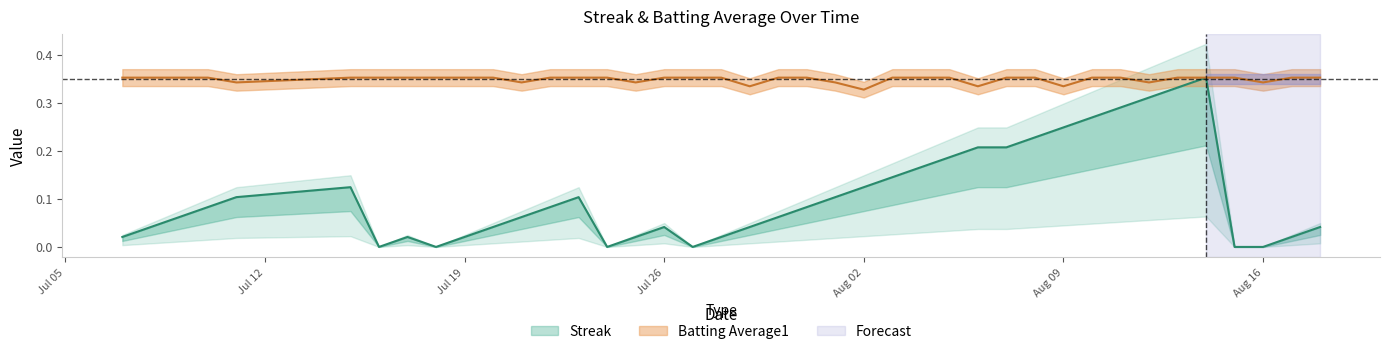

What are all the series names shown in the legend?

Streak, Batting Average1